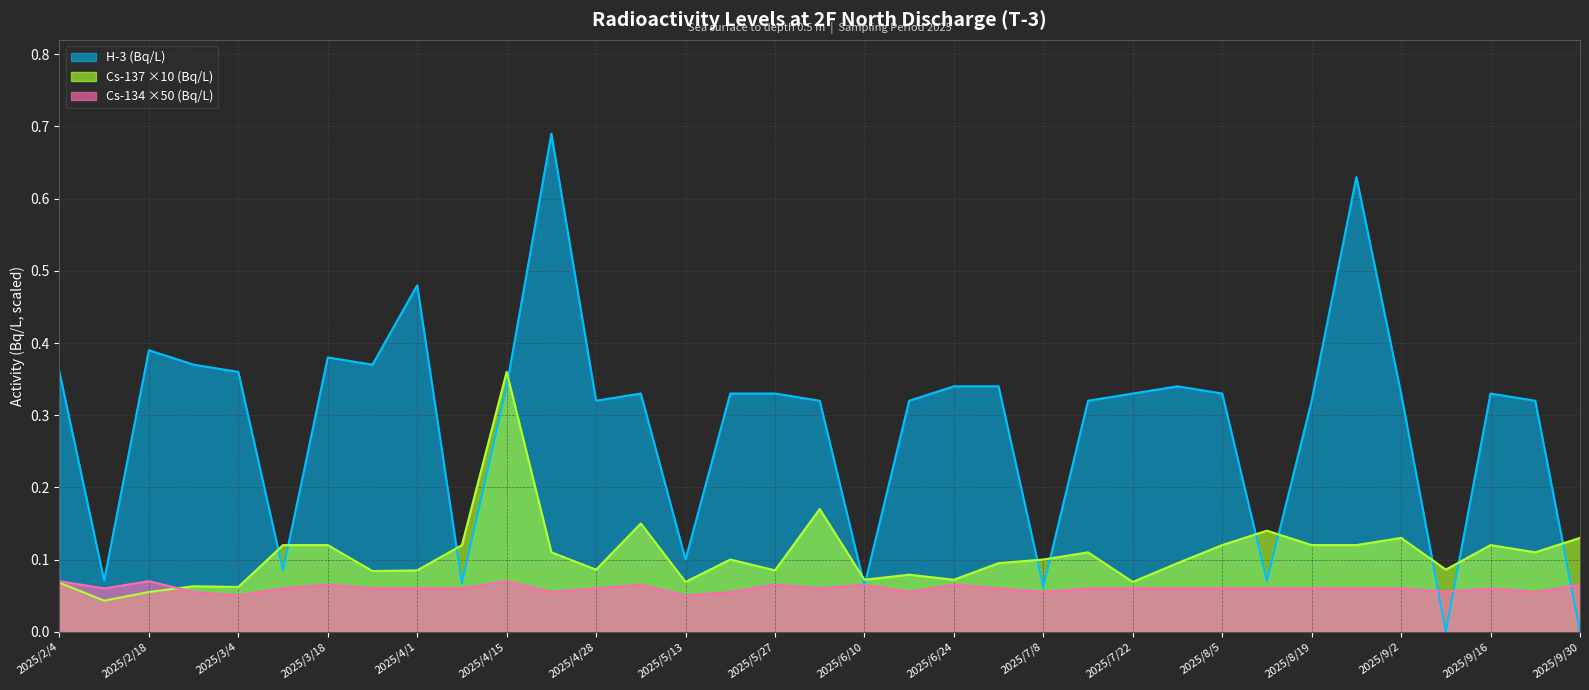

At which category does Cs-137 (Bq/L) reach its first local peak?

2025/2/25